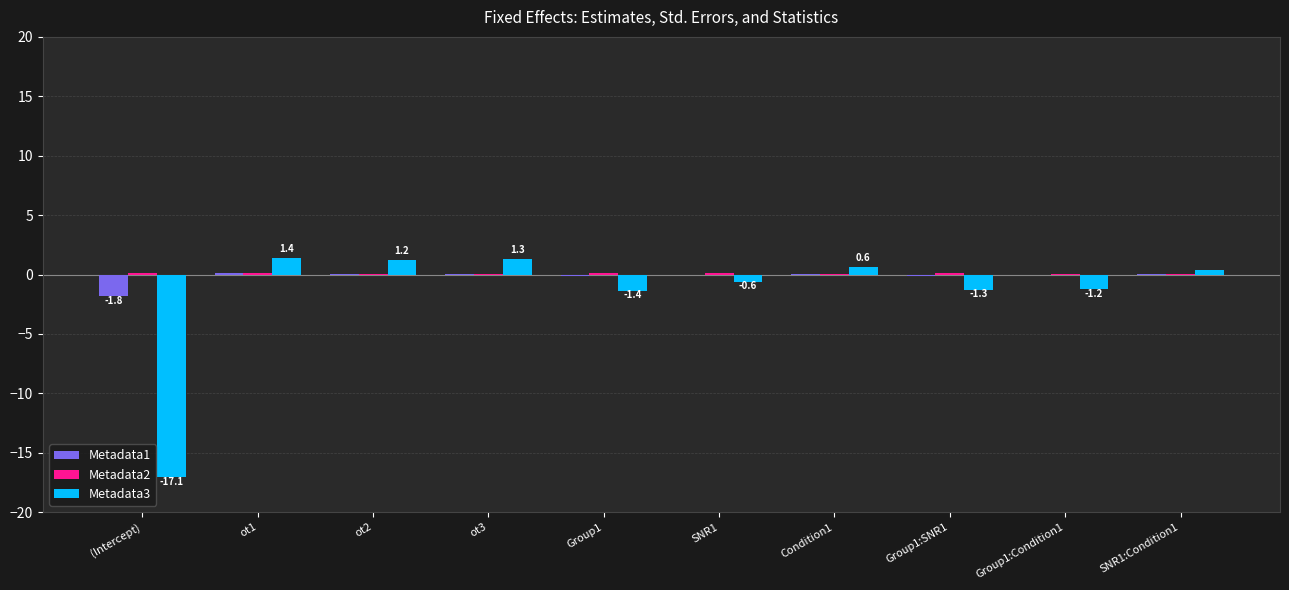

True or false: Metadata3 has a value of 0.4 at SNR1:Condition1.

True